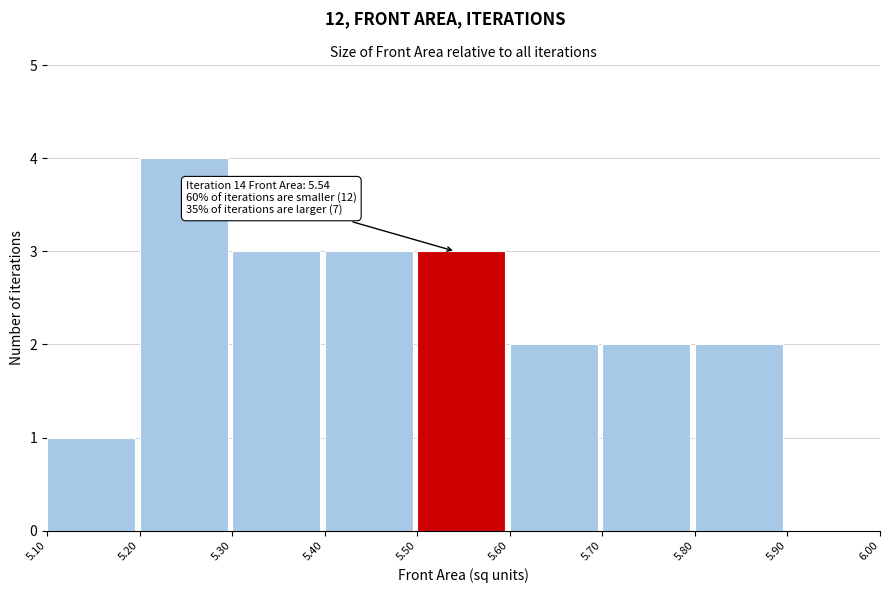

Which range on the x-axis has the tallest bar?

5.20 to 5.30